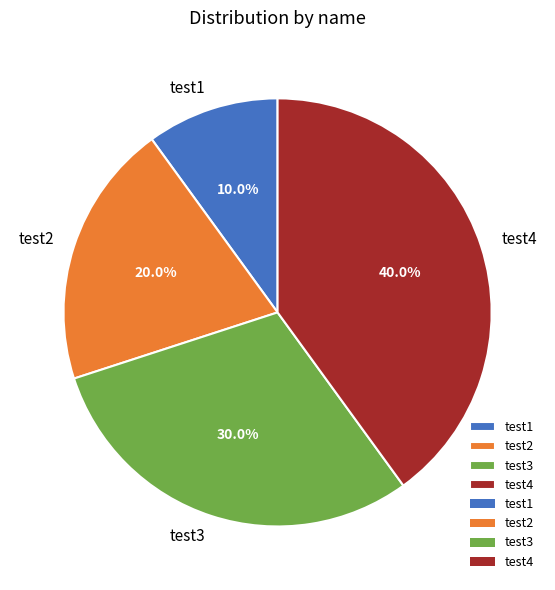

What is the smallest slice in the pie chart?

test1